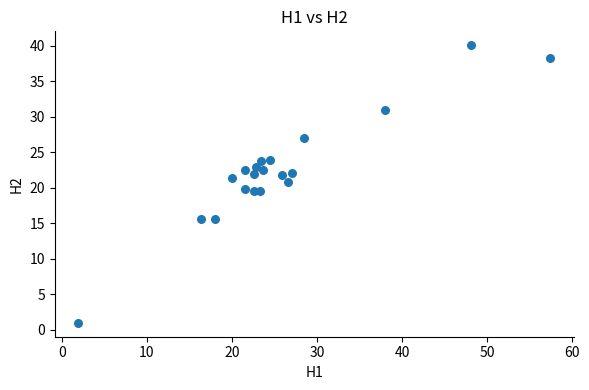

What is the range of Y values (max minus min)?

39.2